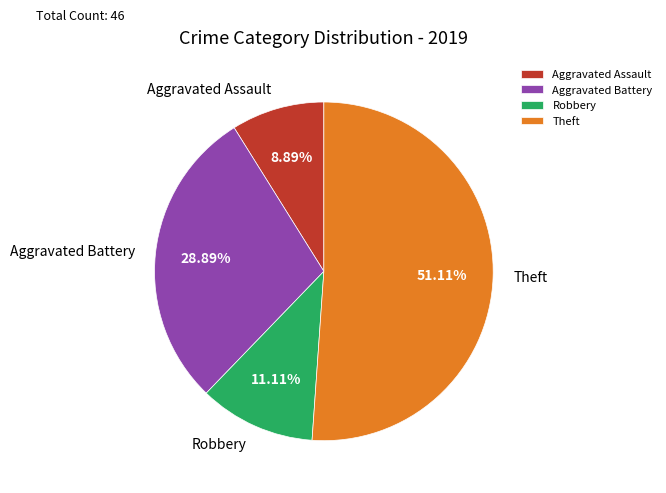

Which category has the biggest portion of the pie?

Theft